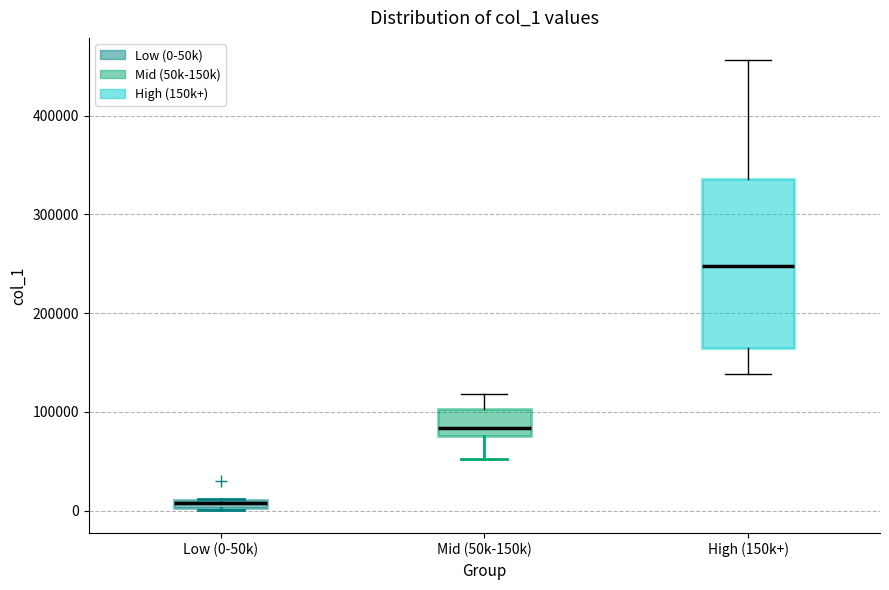

Where is the upper edge of the box for Low (0-50k) on the y-axis? The values are not printed on the chart, so give them approximately, as read against the axis.

10000